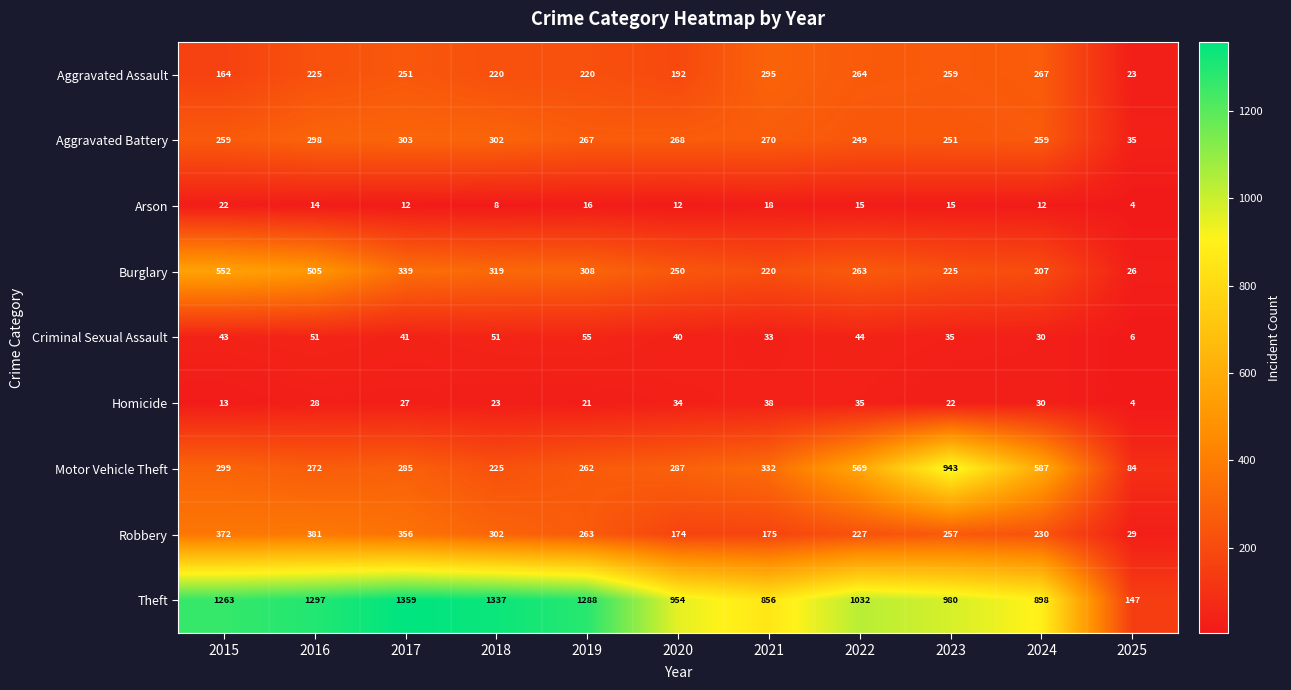

Which series has the largest total across all categories?

Theft